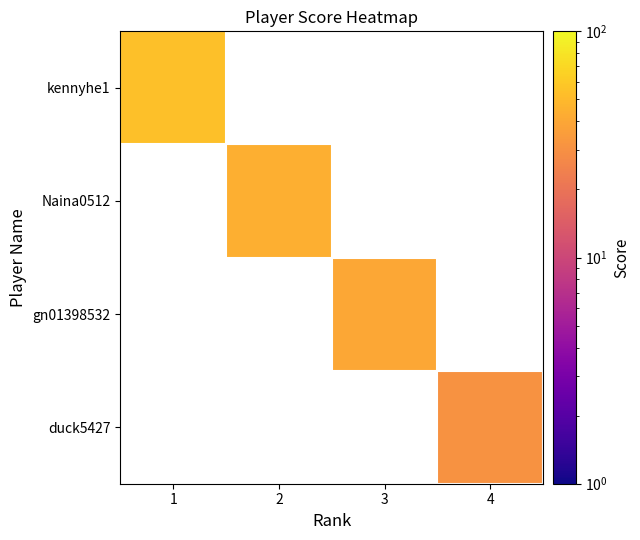

What is the minimum value shown in the chart?

31.0